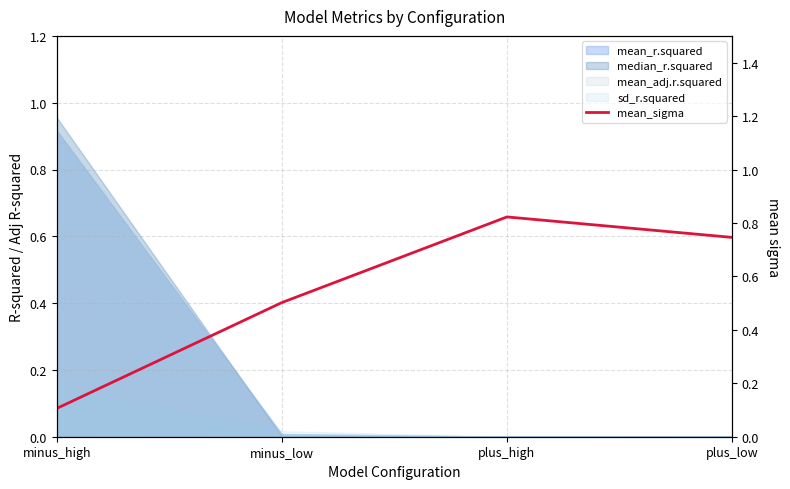

Which label corresponds to the largest value in the chart?

plus_high